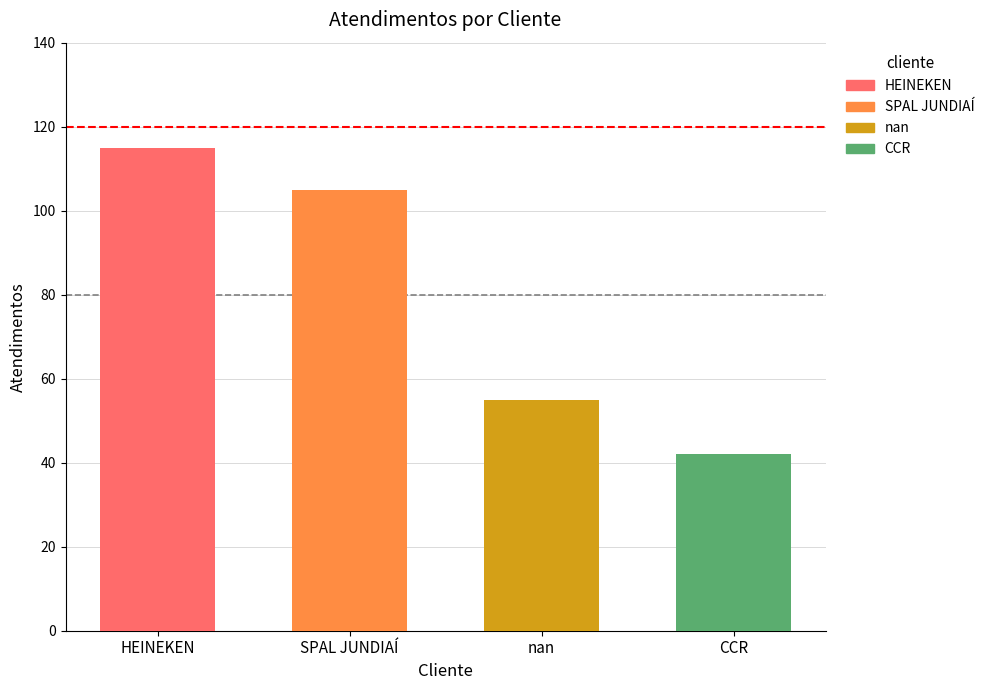

What is the greatest value displayed?

115